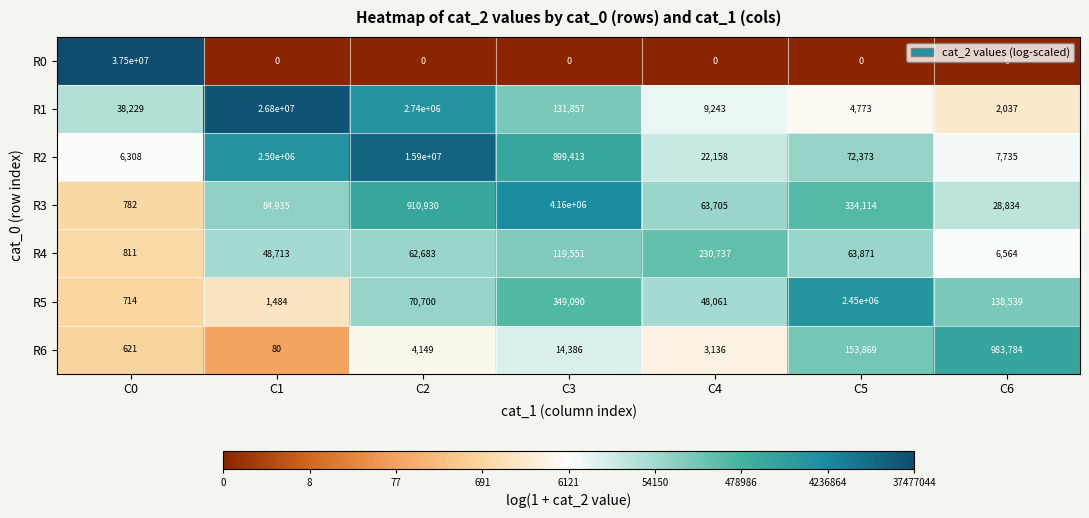

What is the sum of the R1 values at C5 and C1?

26804773